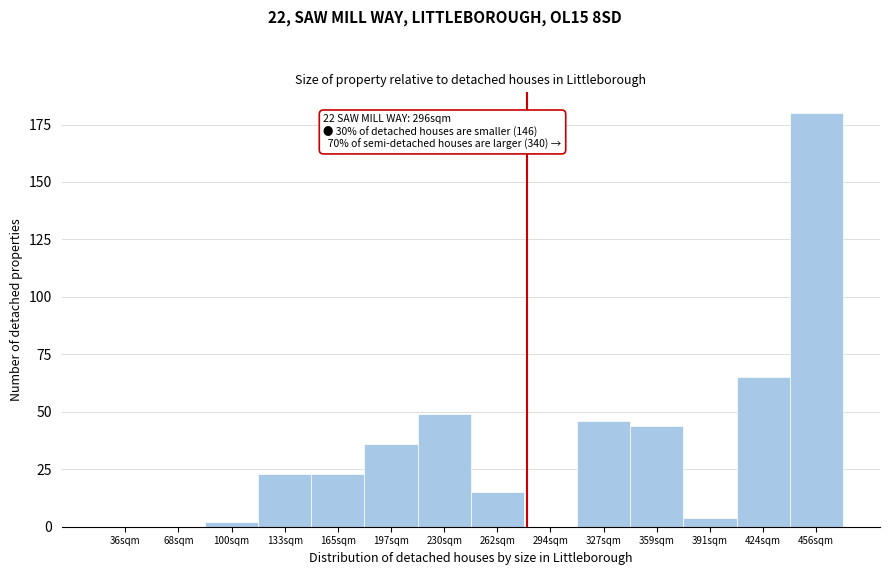

Reading left to right, list all the values displayed in this chart.

36sqm=0	68sqm=0	100sqm=2	133sqm=23	165sqm=23	197sqm=36	230sqm=49	262sqm=15	294sqm=0	327sqm=46	359sqm=44	391sqm=4	424sqm=65	456sqm=180